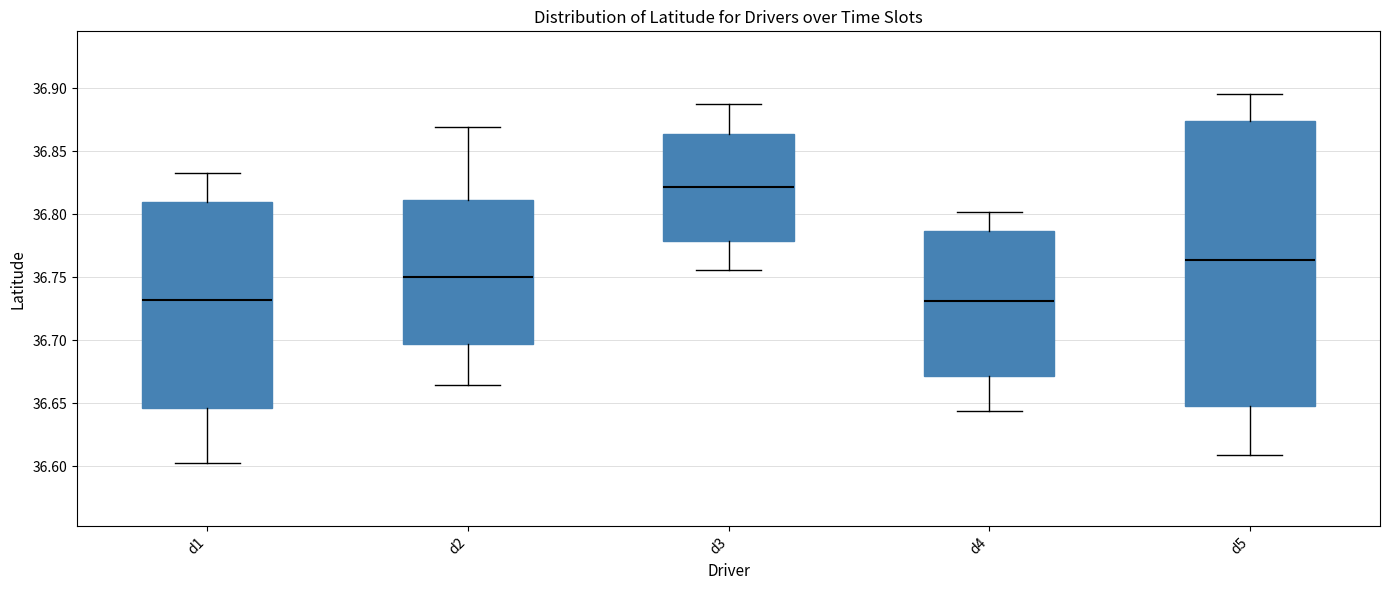

Comparing the boxes themselves (not the whiskers), which one is the tallest?

d5